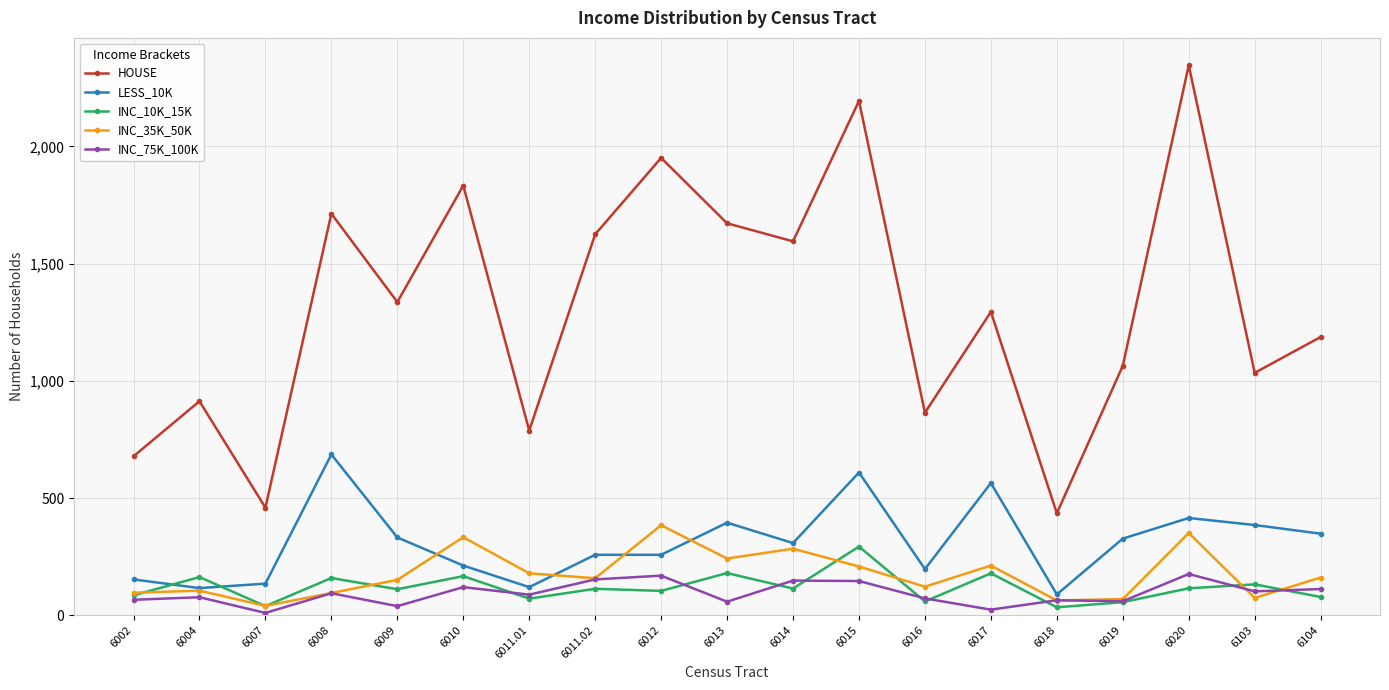

Which series has the largest range (max minus min)?

HOUSE